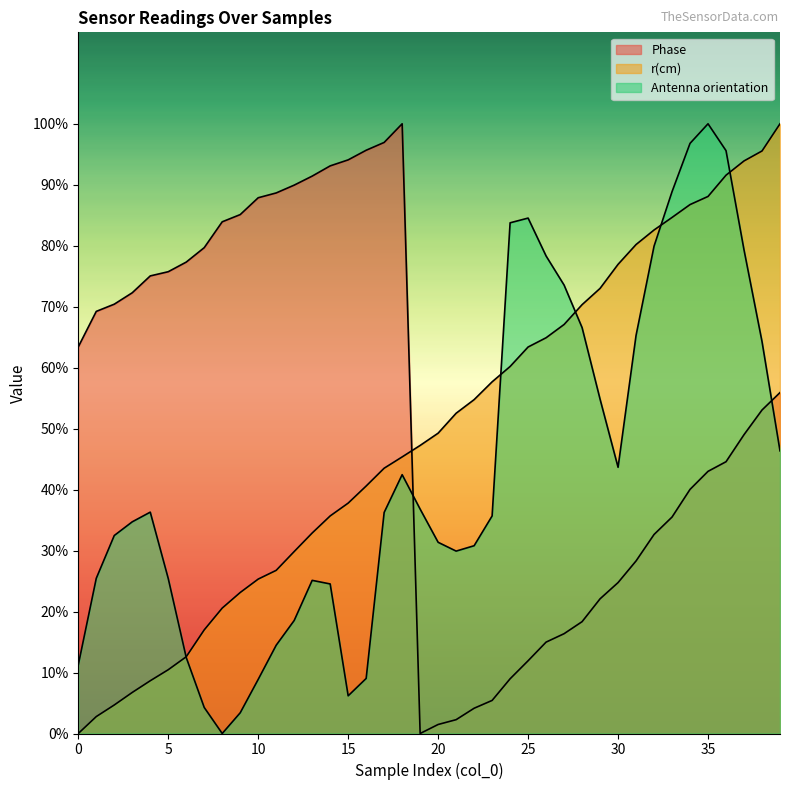

Which label corresponds to the smallest value in the chart?

19